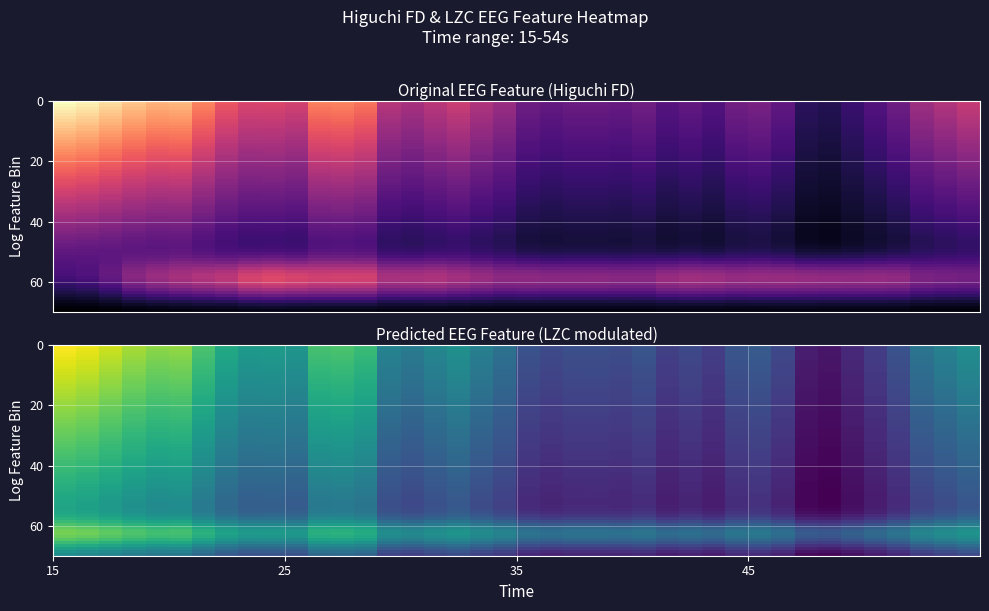

List the series in order of their peak value, highest first.

LZC, higuchi_fd